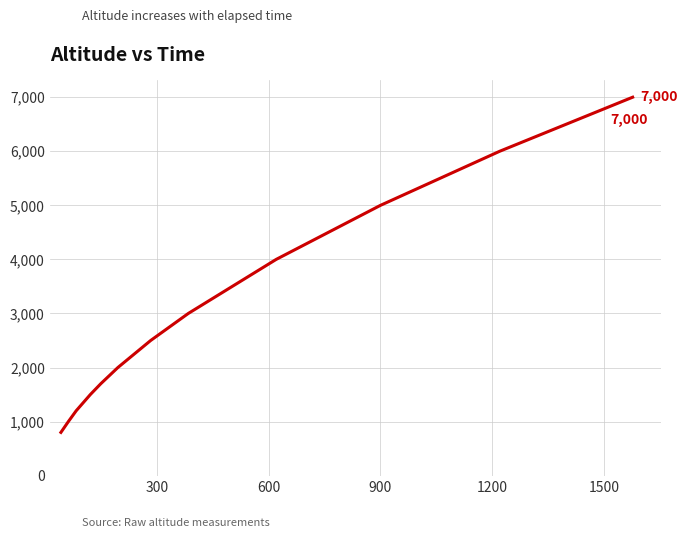

What is the maximum value shown in the chart?

7000